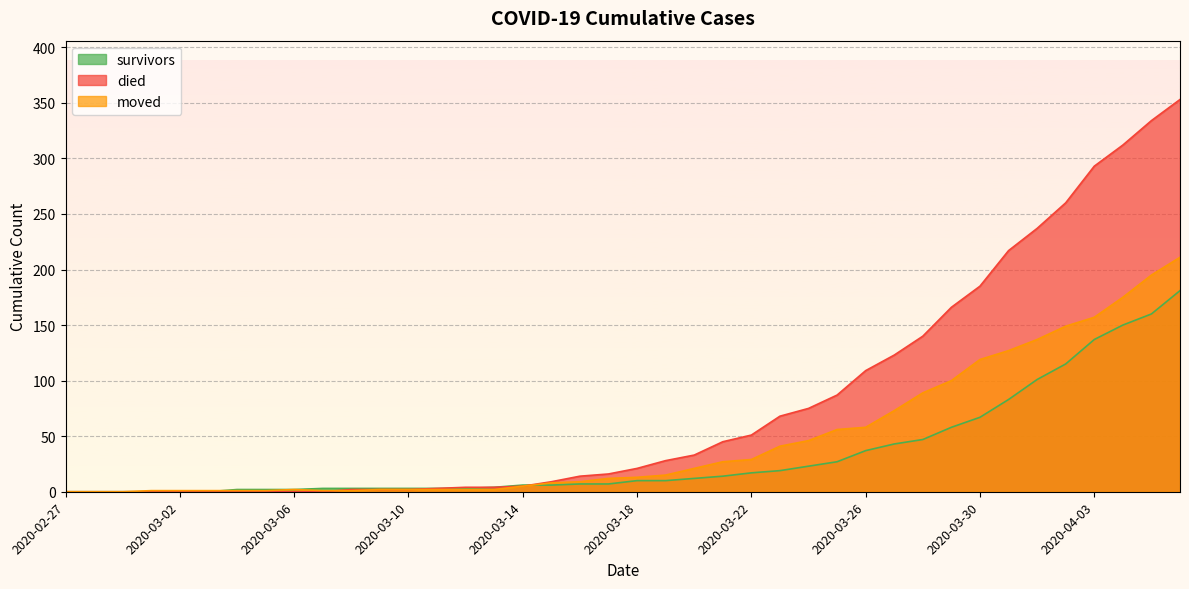

How many data points in died are above 21?

19